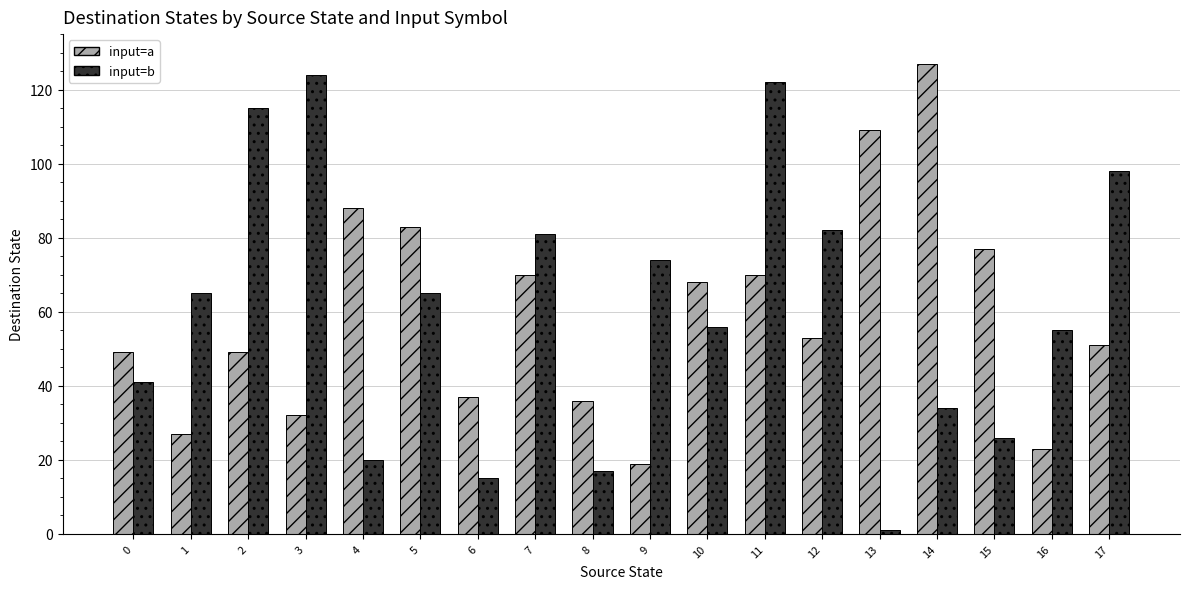

What is the difference between the maximum and second lowest values in the input=a series?

104